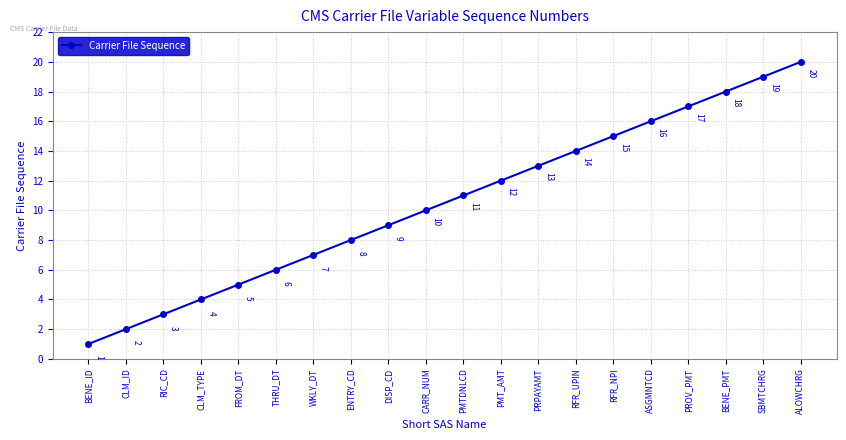

What is the label of the 11th point from the left?

PMTDNLCD